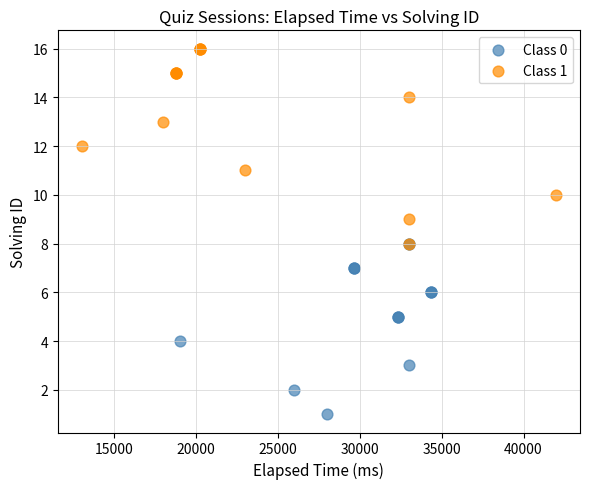

Which series contains the lowest Y value?

Class 0